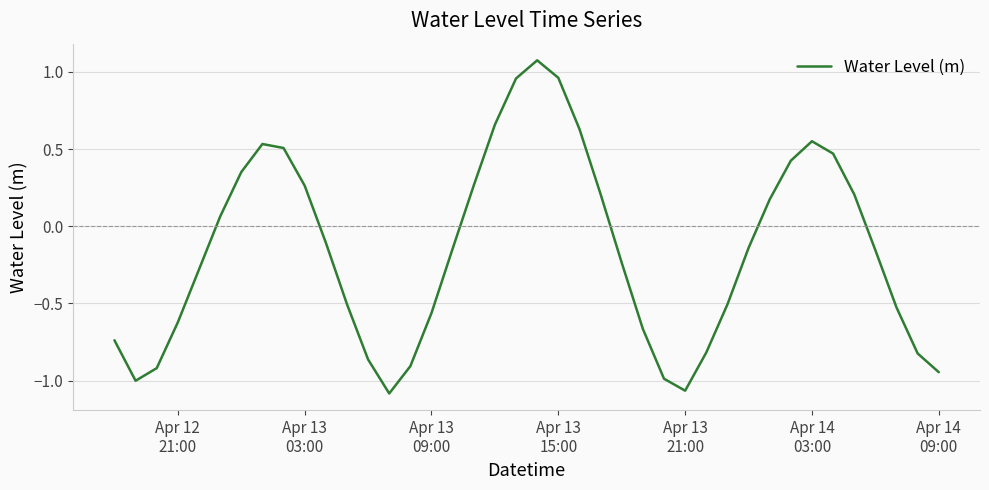

How many lines are shown in the chart?

1